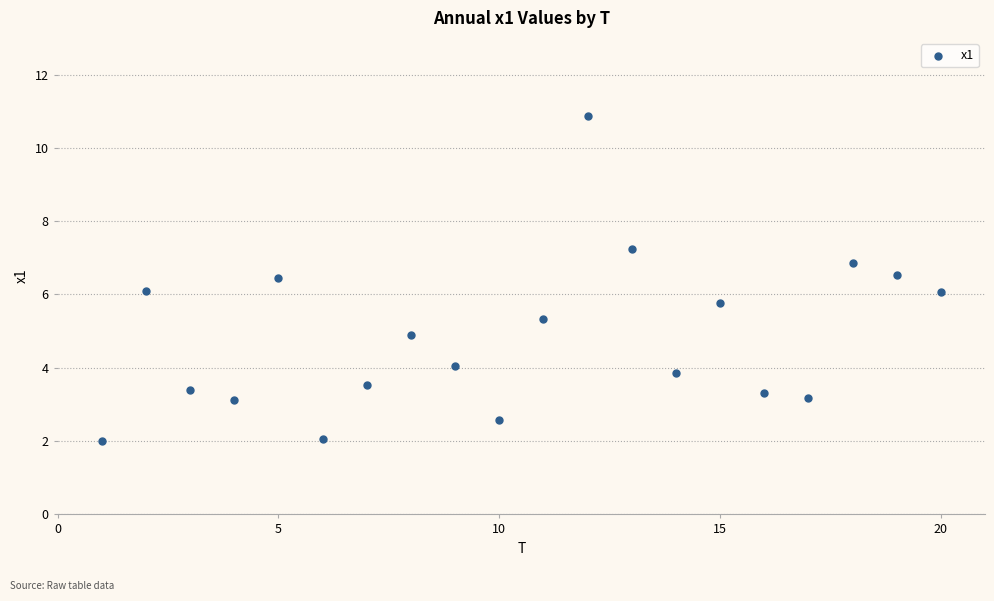

What is the range of X values (max minus min)?

19.0